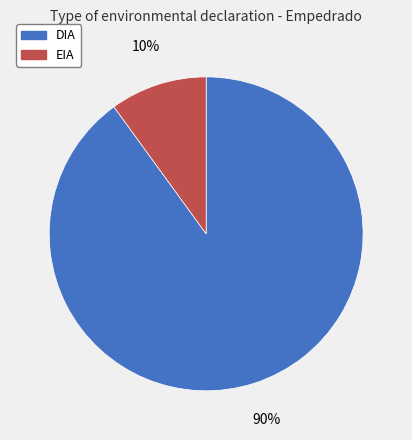

Combined, do DIA and EIA account for over 50%?

Yes